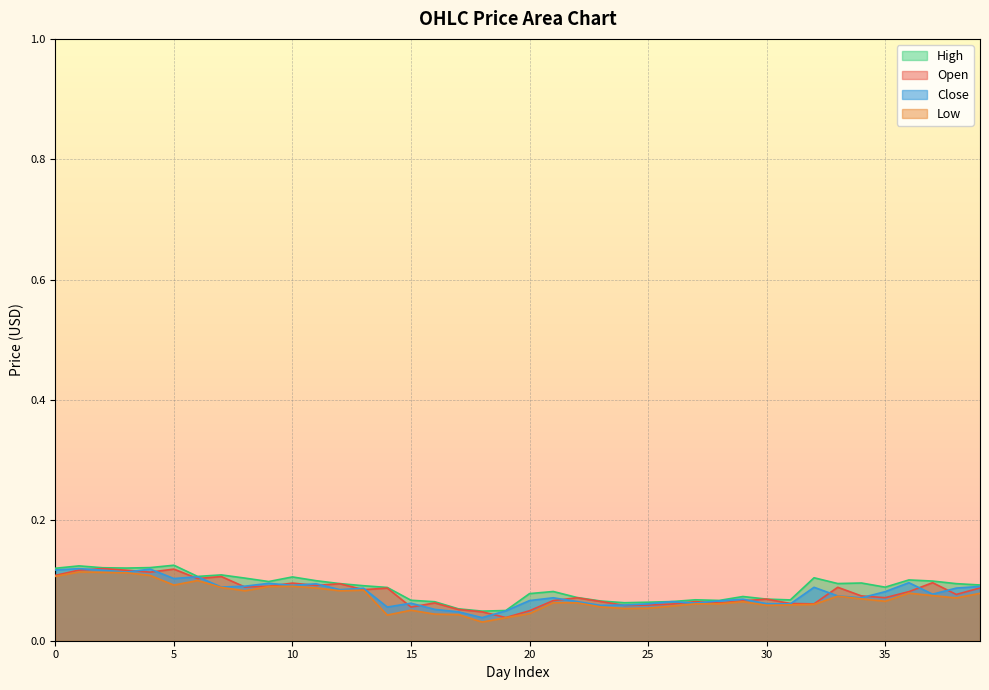

What is the difference between the second highest and second lowest values in the Low series?

0.1